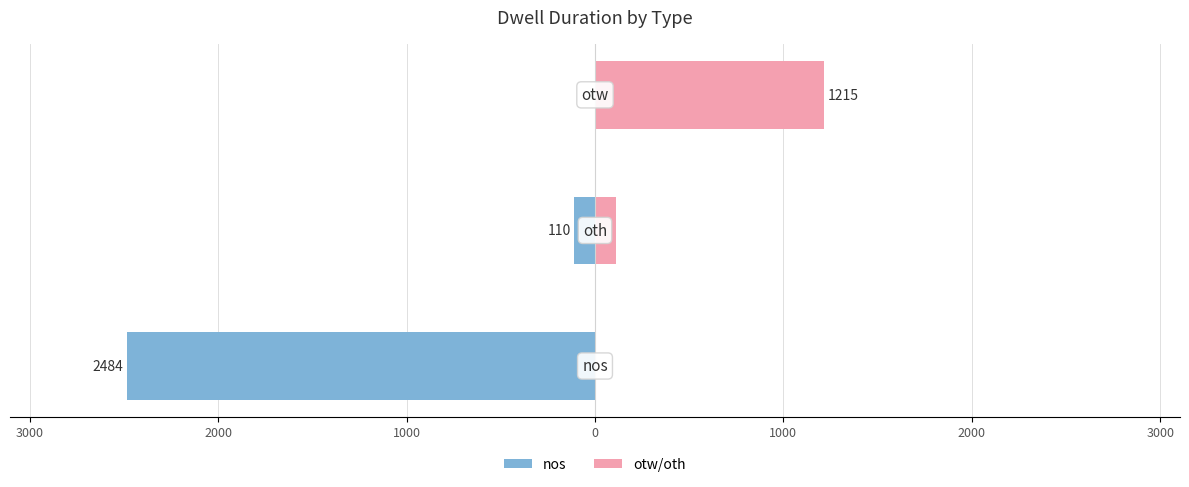

How many values in the nos series are below -110?

1